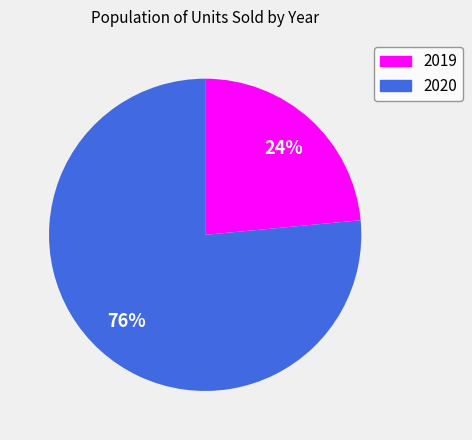

The 2020 slice represents 76% of the pie. True or false?

True